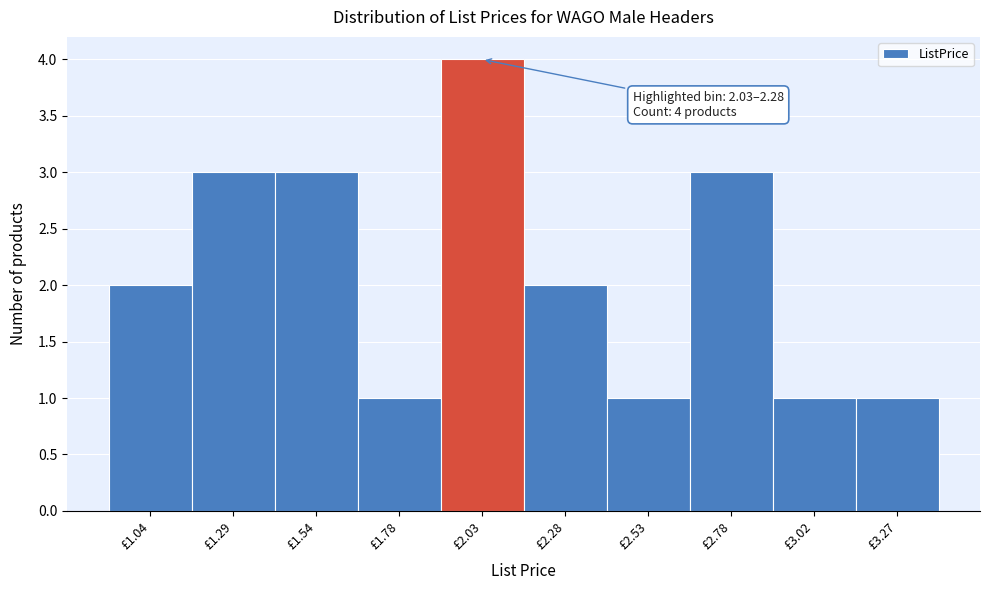

Reading left to right, list all the values displayed in this chart.

£1.04=2	£1.29=3	£1.54=3	£1.78=1	£2.03=4	£2.28=2	£2.53=1	£2.78=3	£3.02=1	£3.27=1